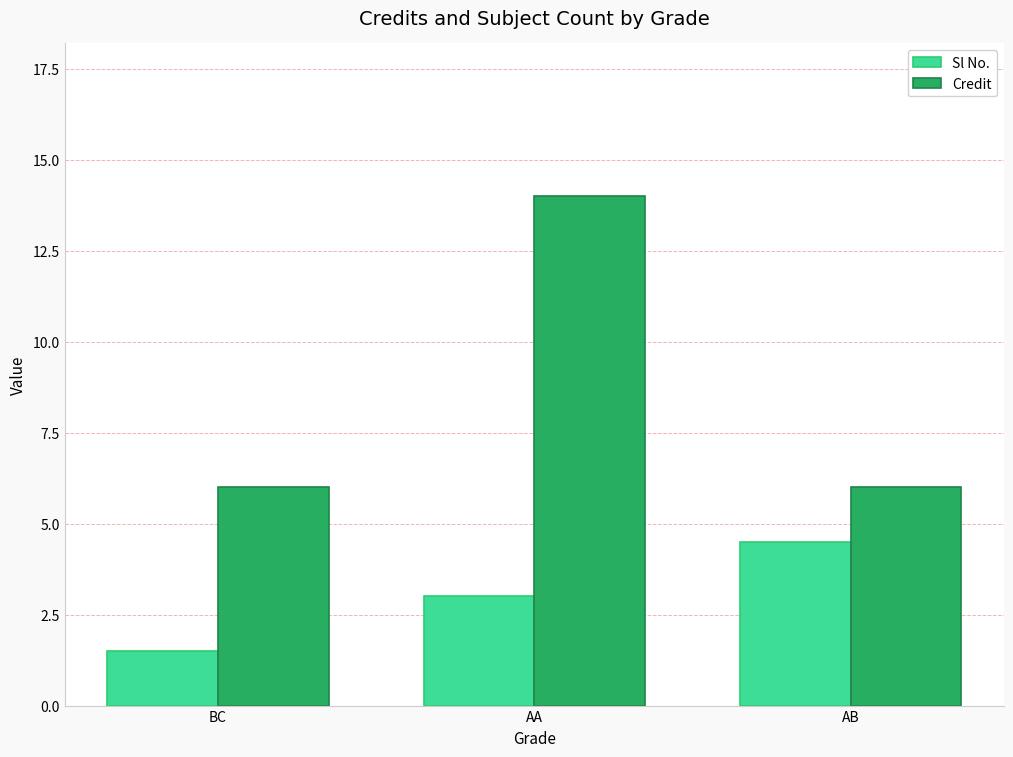

Rank the categories by Sl No. value from lowest to highest.

BC, AA, AB